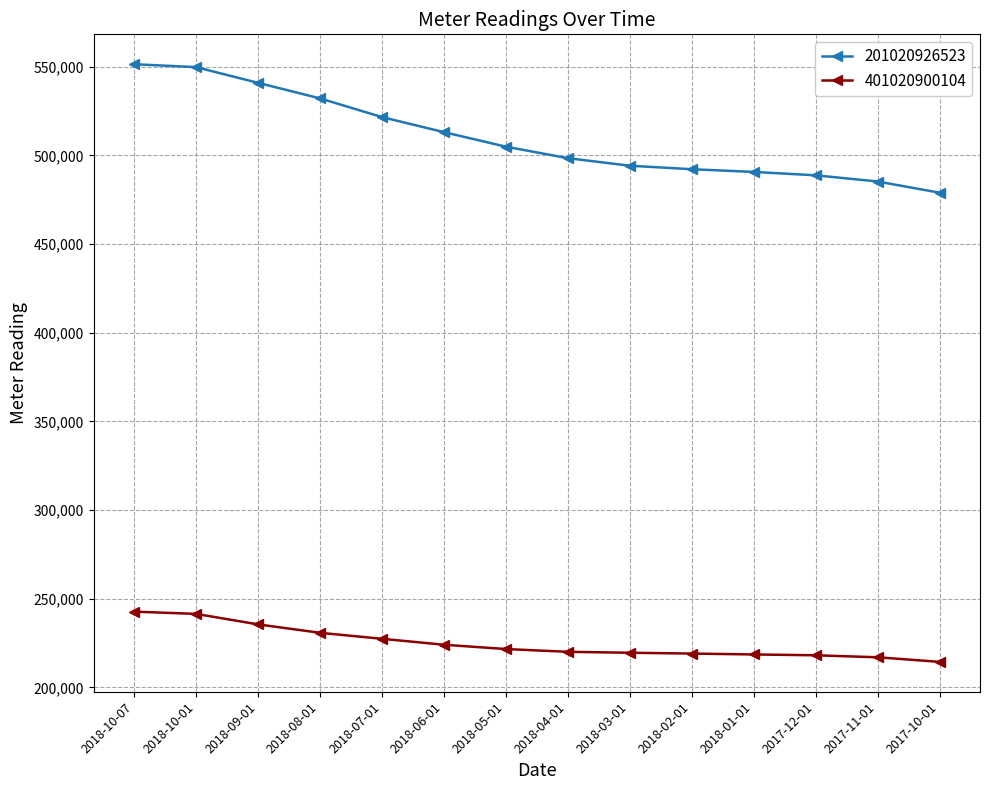

What is the label of the 12th point from the left?

2017-12-01